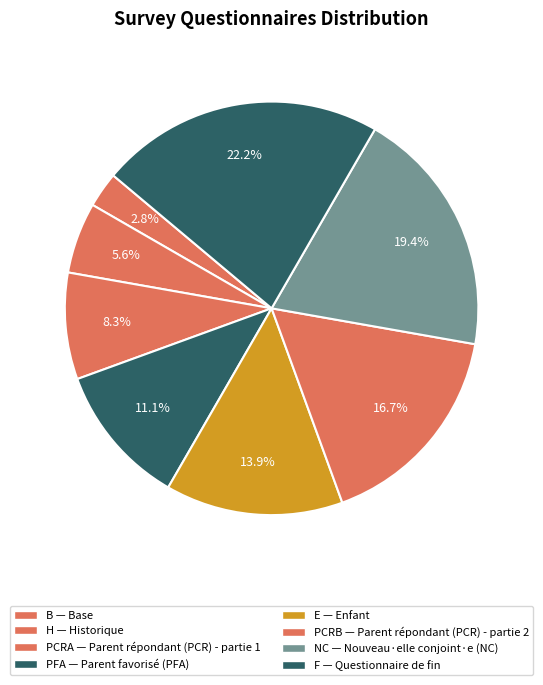

To the nearest percent, what portion does PCRB represent?

17%